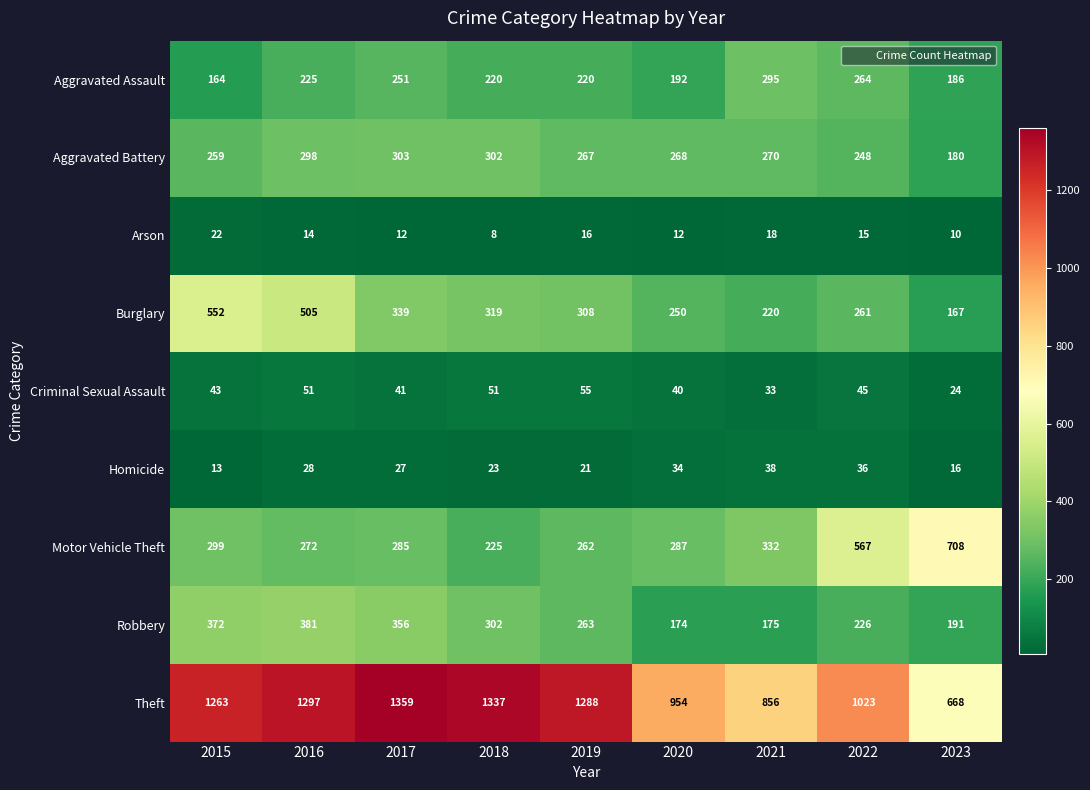

Which series has the widest spread of values?

Theft